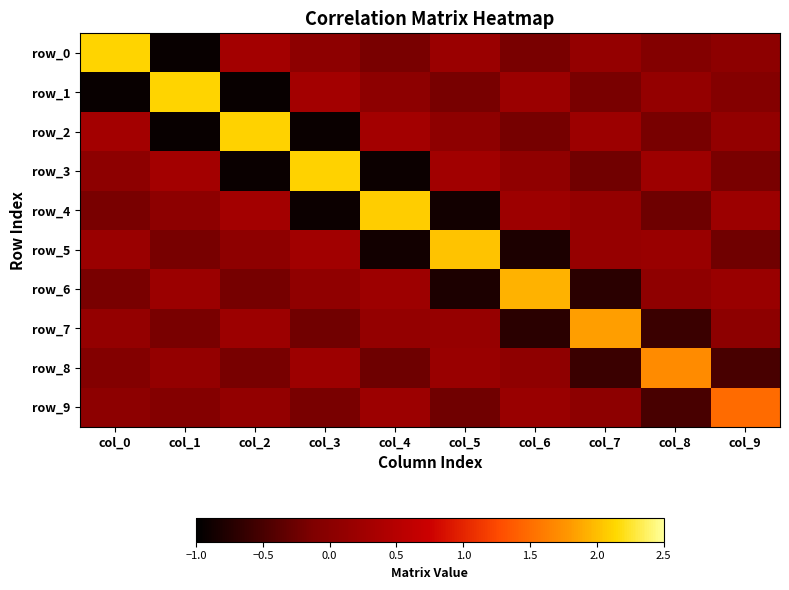

What is the total value across all series at col_4?

0.8